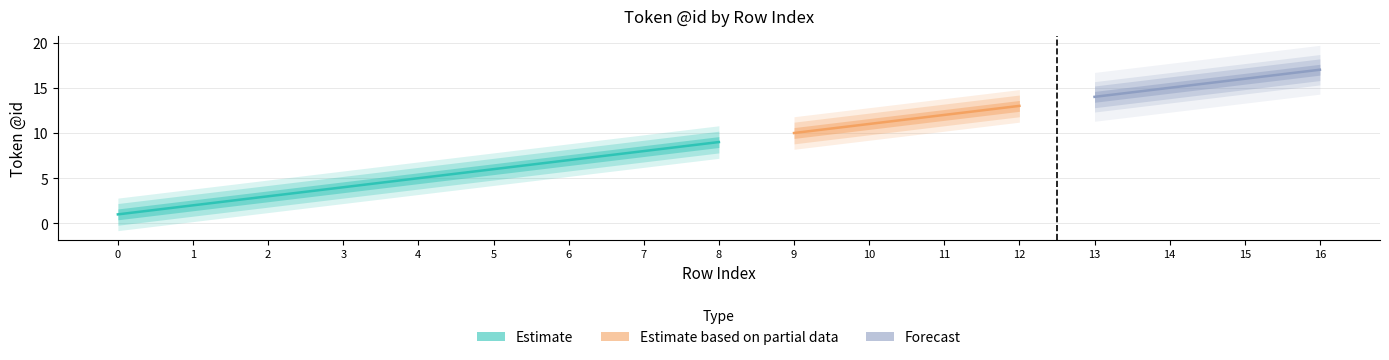

What is the greatest value displayed?

17